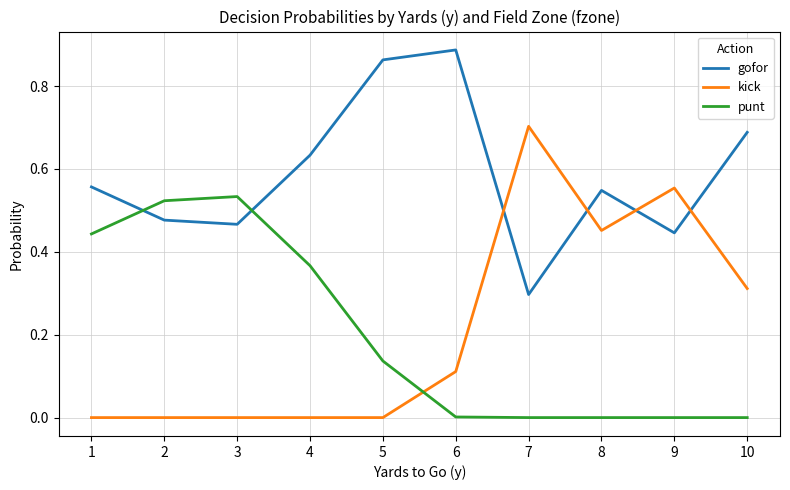

Rank the series by their maximum value, from lowest to highest.

punt, kick, gofor